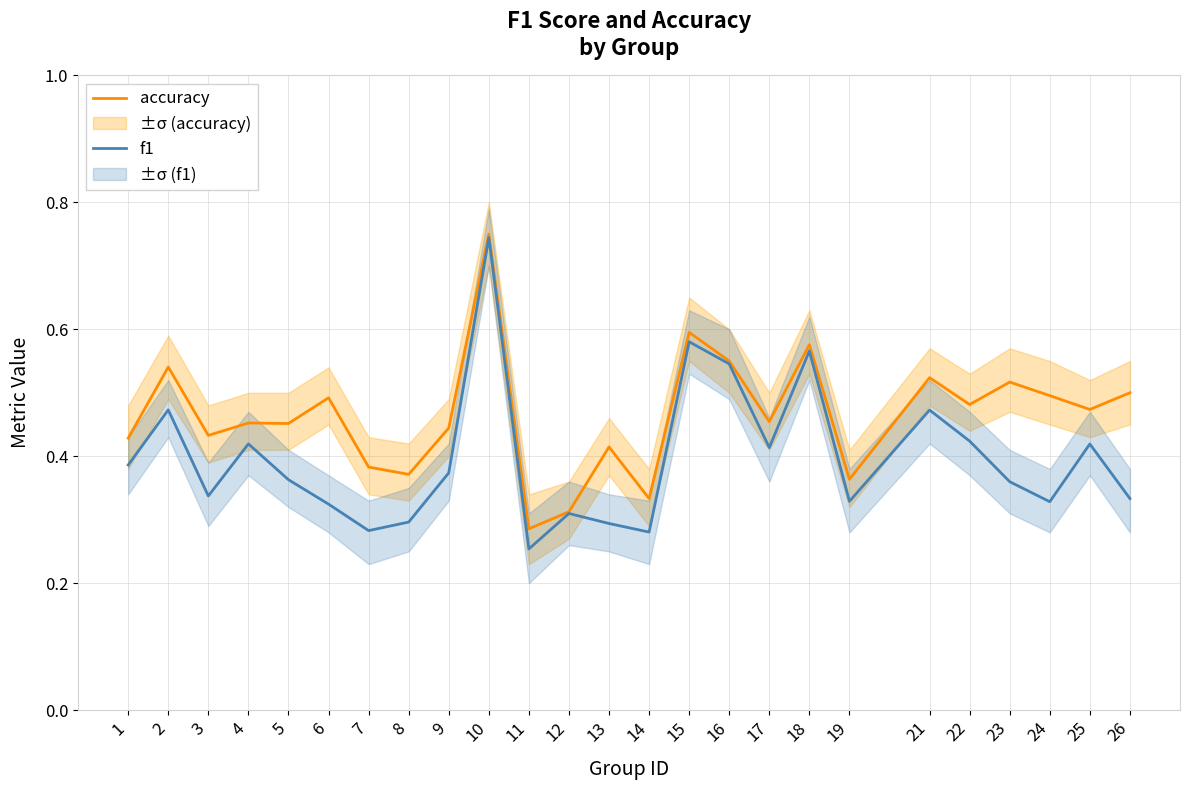

True or false: accuracy has more than 2 interior local peaks.

True